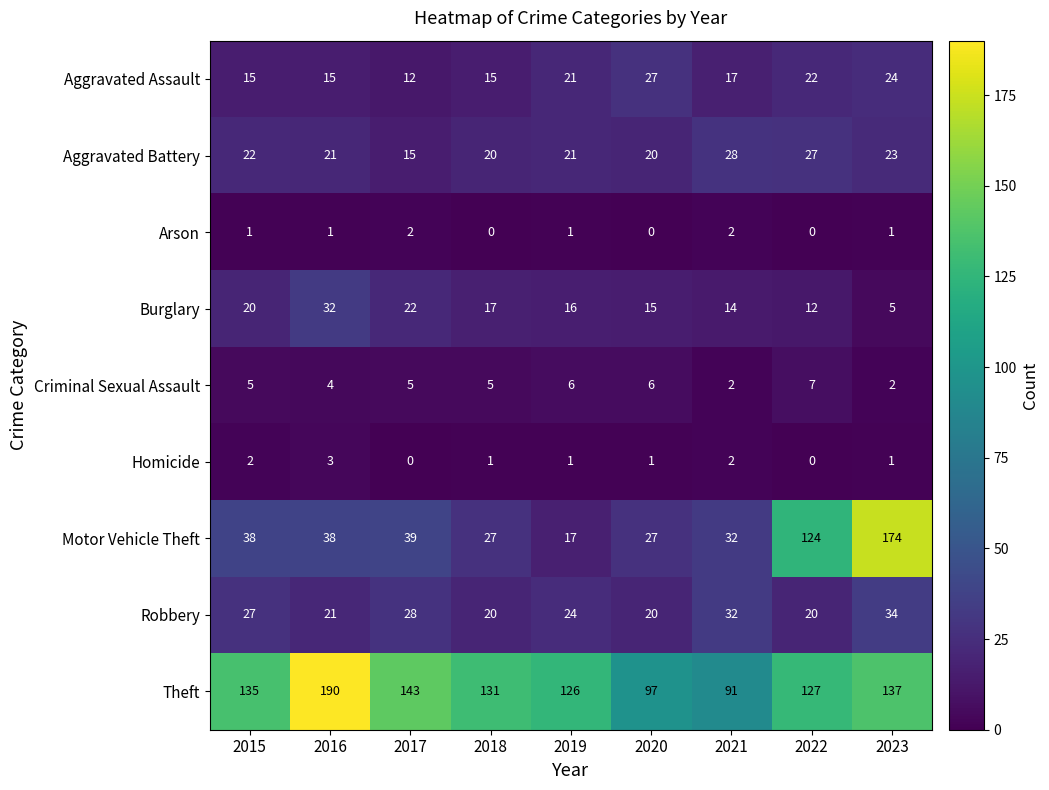

What is the difference between the maximum and second lowest values in the Burglary series?

20